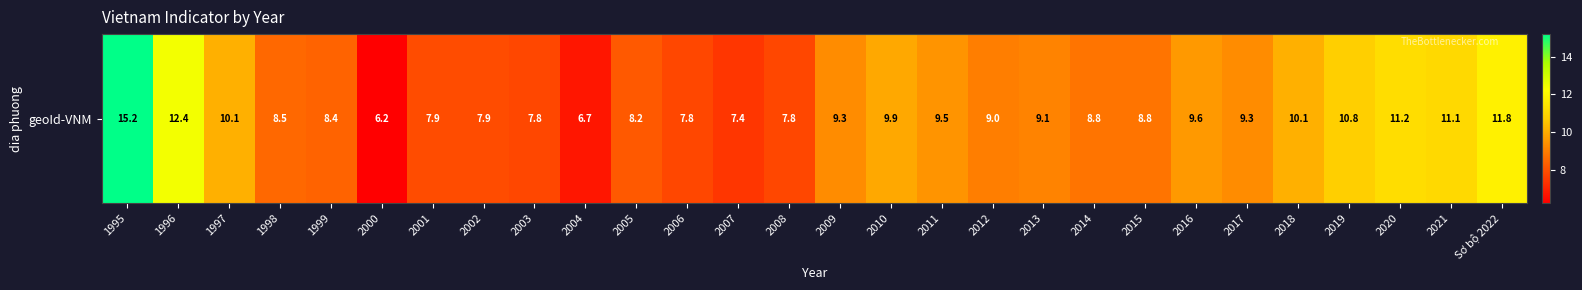

Between Sơ bộ 2022 and 2011, which is larger?

Sơ bộ 2022